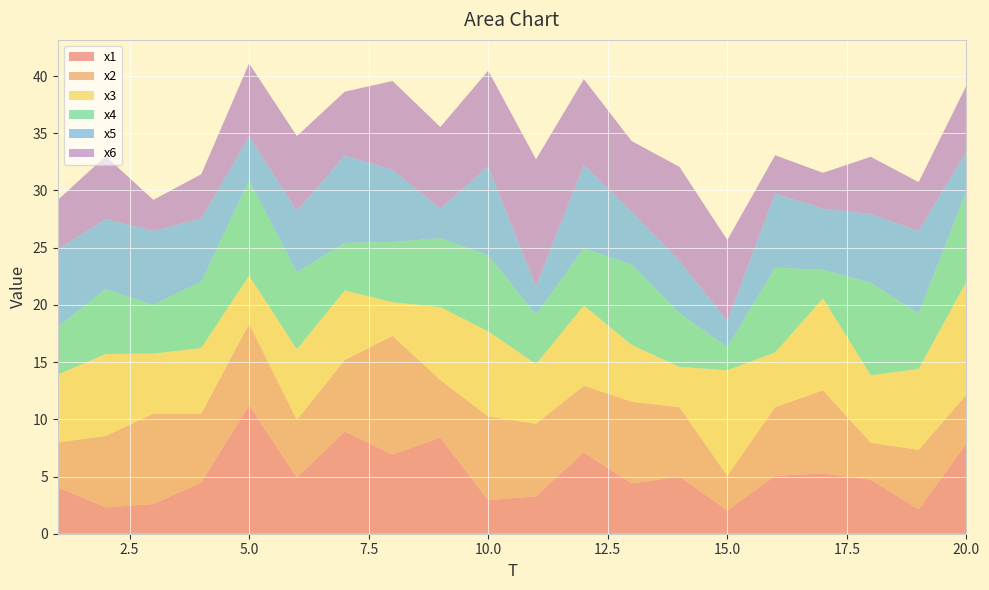

Reading left to right, what are all the values shown in this chart?

x1: 4.1	2.3	2.6	4.5	11.2	4.9	8.9	6.9	8.4	2.9	3.3	7.1	4.4	5.0	2.0	5.1	5.3	4.7	2.1	7.9
x2: 3.9	6.2	7.9	6.0	7.1	5.0	6.3	10.4	5.0	7.3	6.3	5.8	7.1	6.1	3.0	6.0	7.3	3.2	5.2	4.3
x3: 5.9	7.2	5.2	5.7	4.2	6.2	6.1	2.9	6.4	7.4	5.2	7.0	5.0	3.5	9.2	4.8	8.0	5.9	7.1	9.9
x4: 4.2	5.7	4.3	5.8	8.3	6.7	4.2	5.3	6.0	6.6	4.3	5.0	7.0	4.7	2.0	7.4	2.5	8.1	4.9	7.9
x5: 6.8	6.1	6.5	5.5	3.8	5.4	7.6	6.3	2.6	7.8	2.5	7.3	4.6	4.6	2.3	6.5	5.4	6.0	7.2	3.5
x6: 4.3	5.5	2.7	3.9	6.4	6.5	5.6	7.8	7.2	8.4	11.1	7.5	6.2	8.2	7.1	3.4	3.1	5.0	4.3	5.8